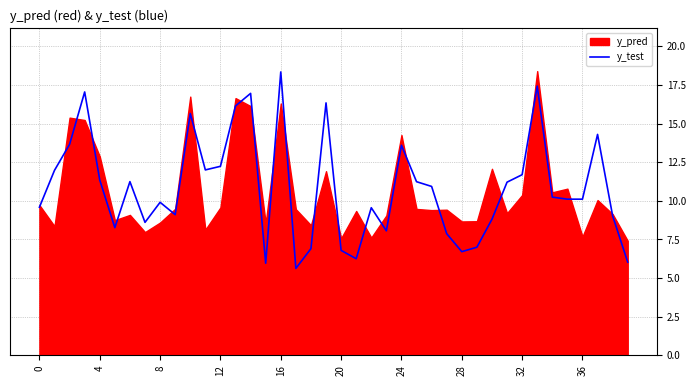

What is the lowest value of the y_test series?

5.6